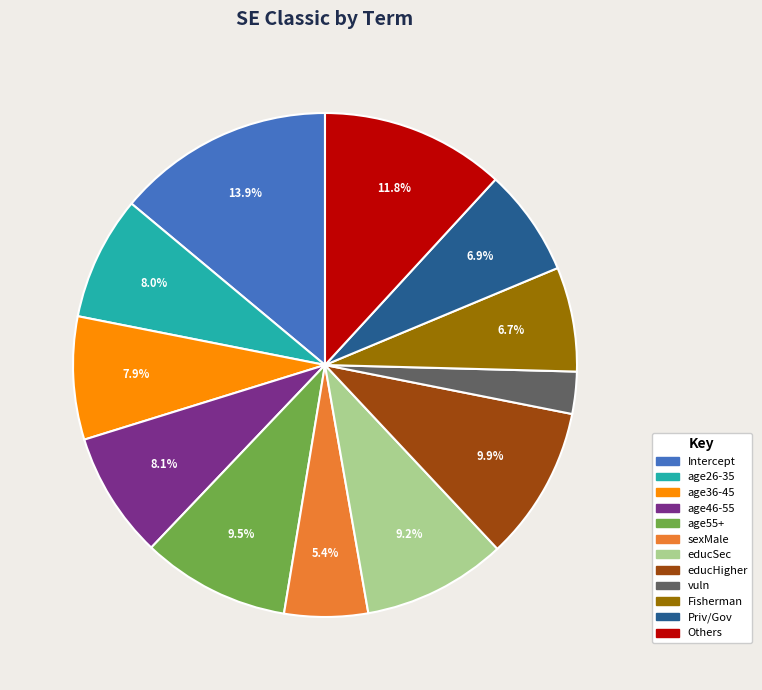

What is the smallest slice in the pie chart?

vuln